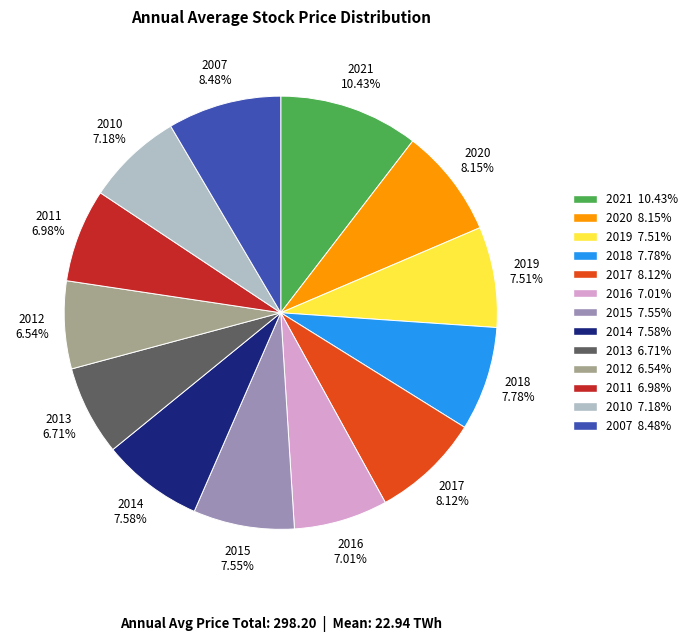

How much of the chart is everything except 2016?

93.0%